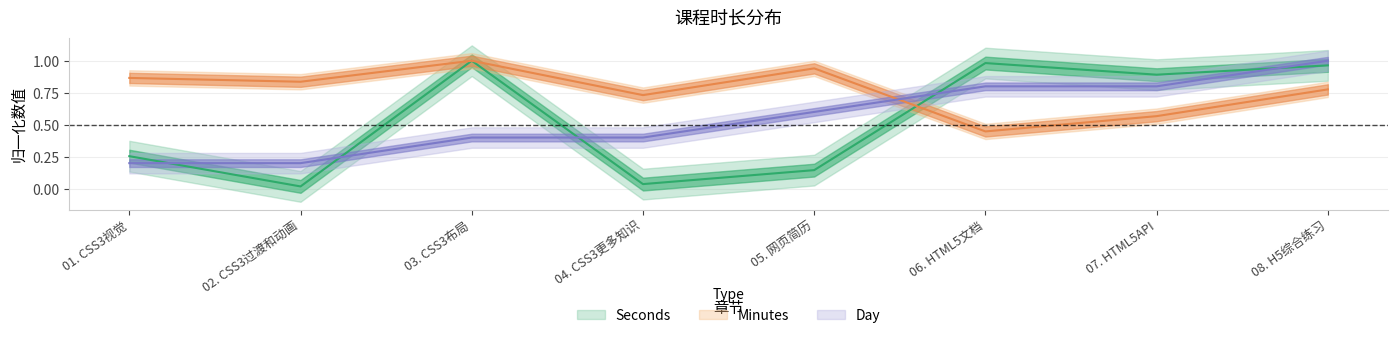

Which series has the widest spread of values?

Seconds